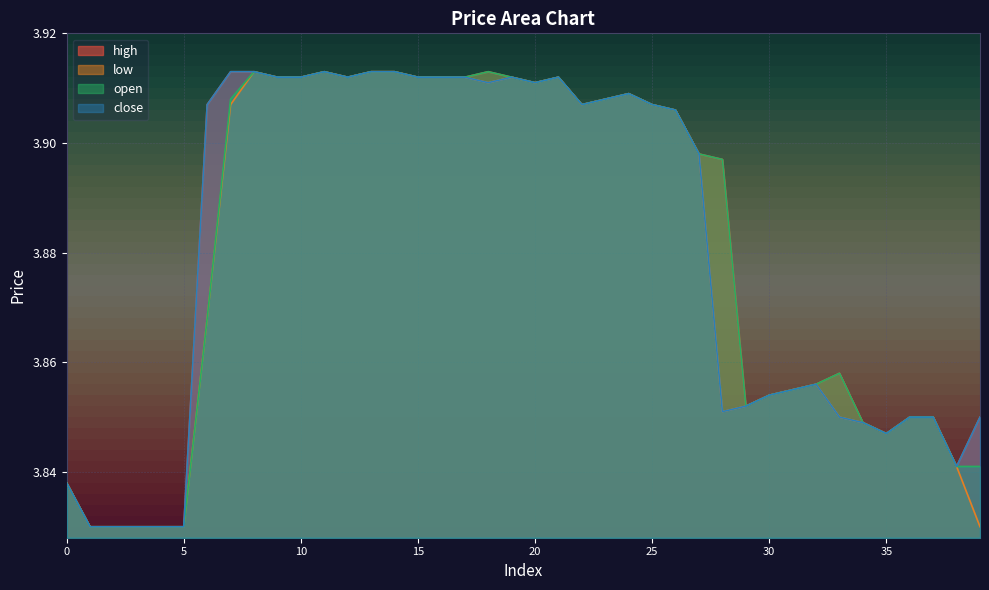

What is the maximum value shown in the chart?

3.9